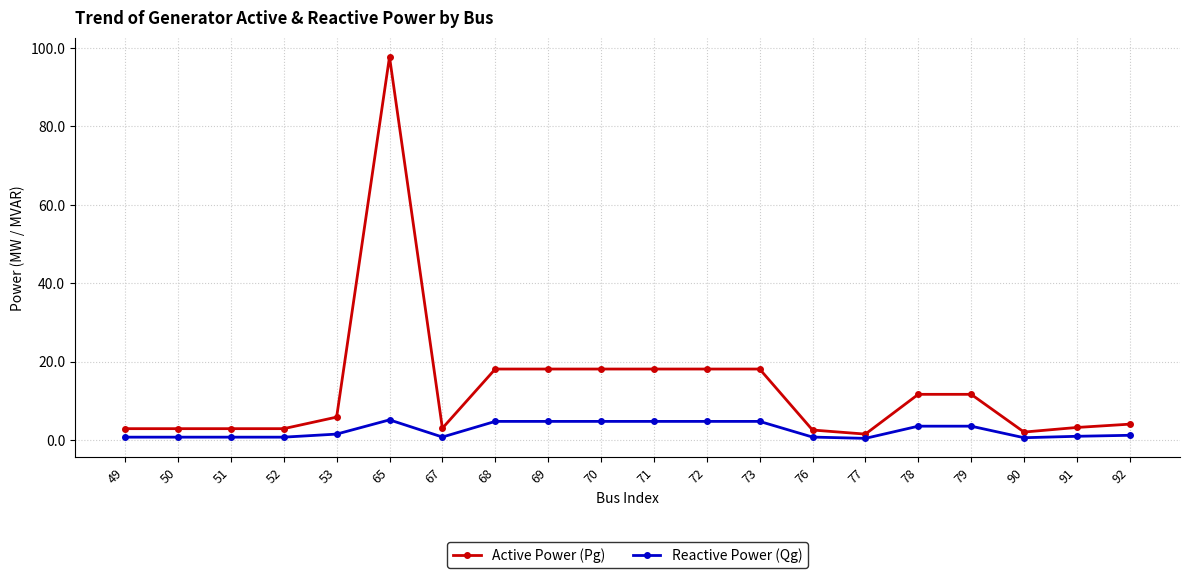

At 52, list the series in order from smallest to largest.

Reactive Power (Qg), Active Power (Pg)